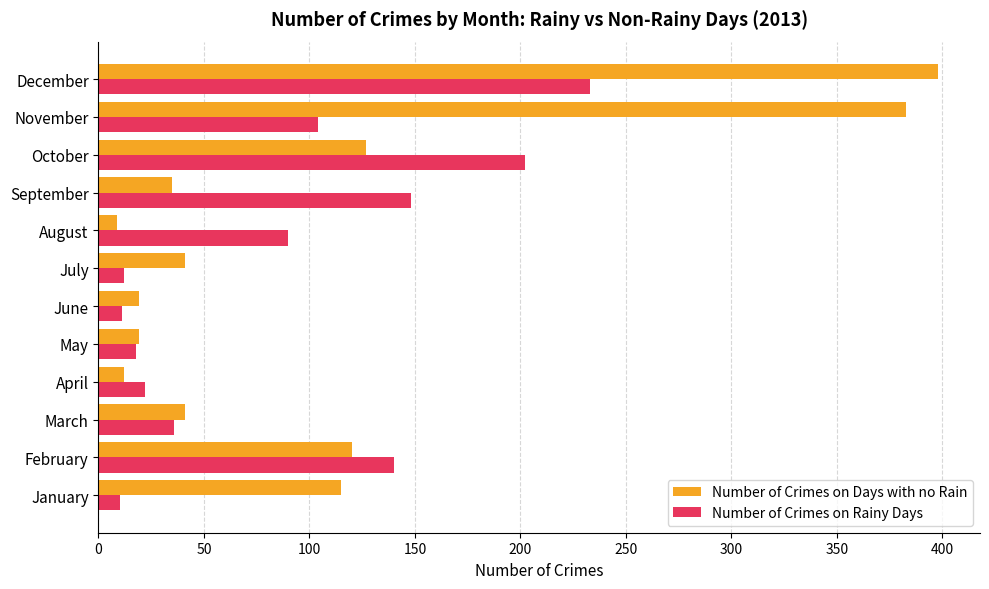

Read the Number of Crimes on Rainy Days value at May.

18